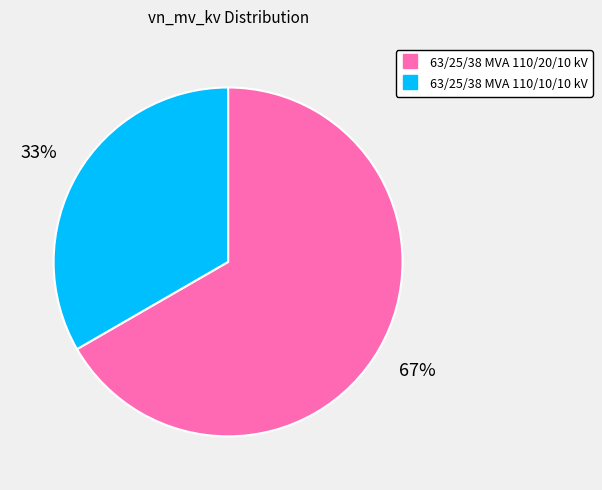

Does 63/25/38 MVA 110/20/10 kV account for over 50% of the chart?

Yes